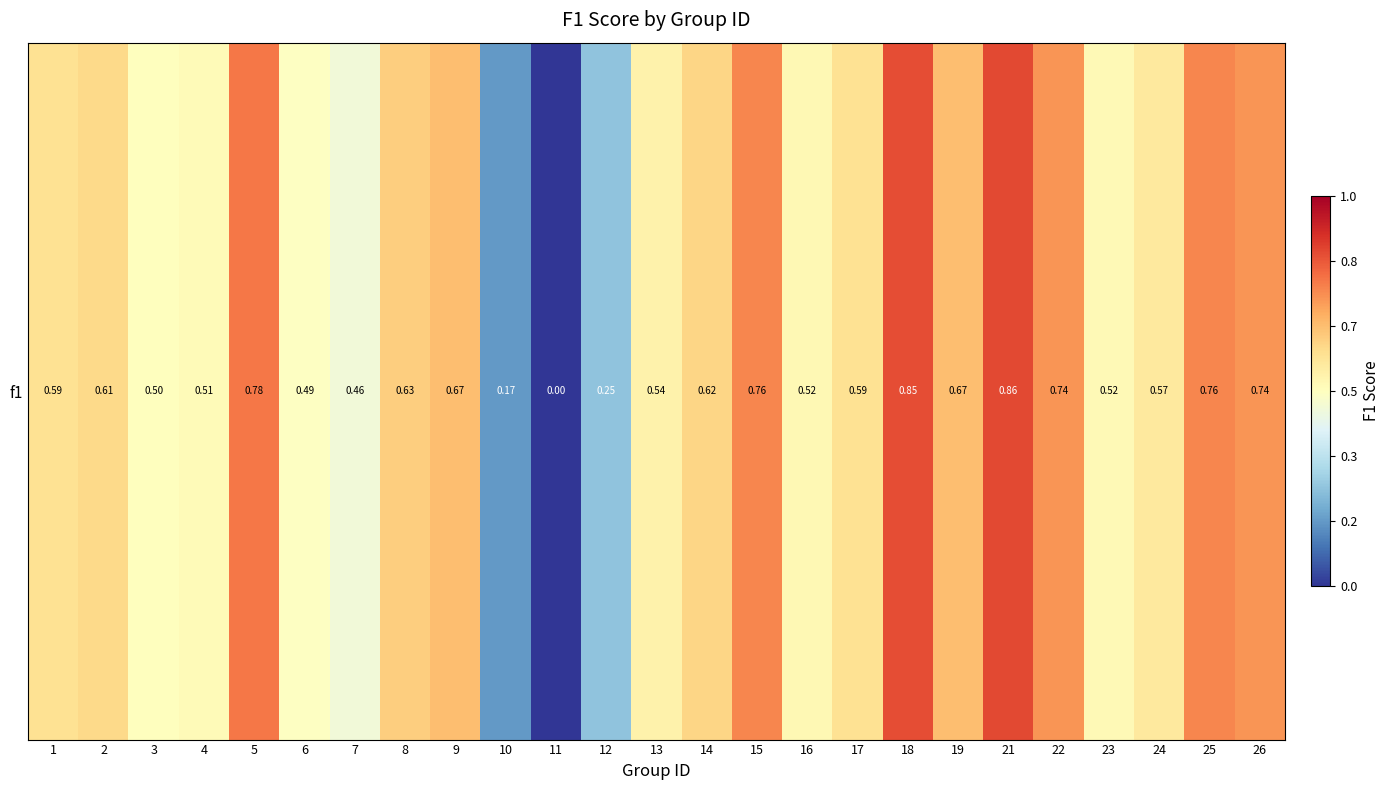

Reading left to right, extract all data points from this chart.

0.6	0.6	0.5	0.5	0.8	0.5	0.5	0.6	0.7	0.2	0.0	0.2	0.5	0.6	0.8	0.5	0.6	0.9	0.7	0.9	0.7	0.5	0.6	0.8	0.7